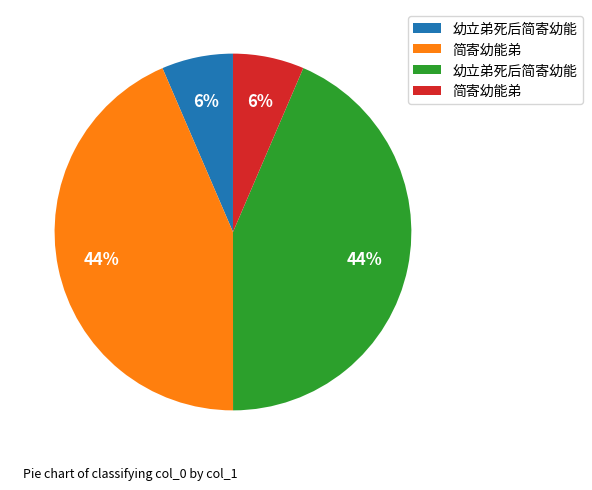

Is there a majority slice in this chart?

No